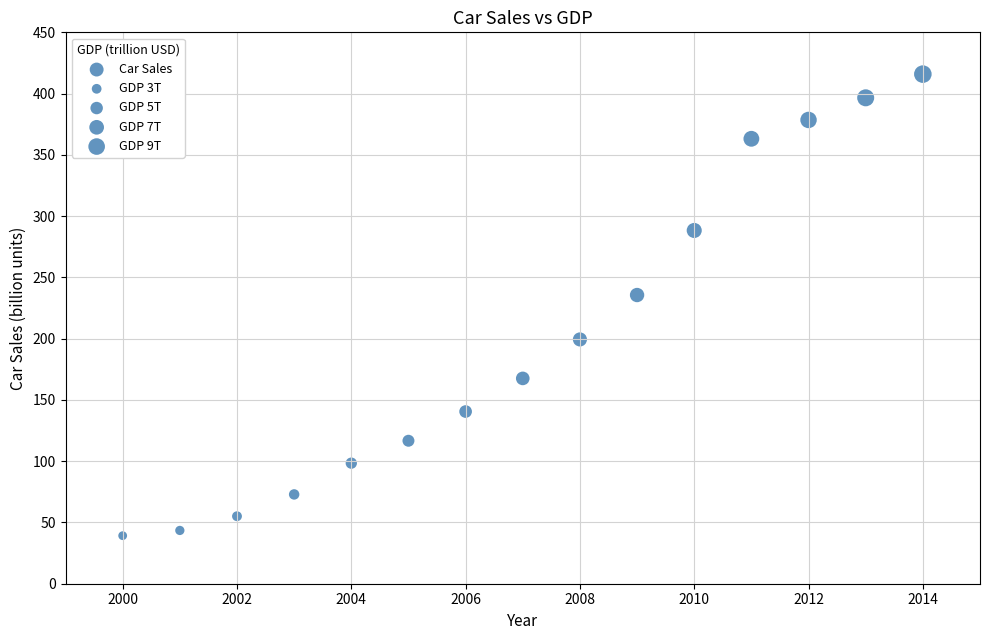

What Y value in the scatter plot is closest to 227?

235.6